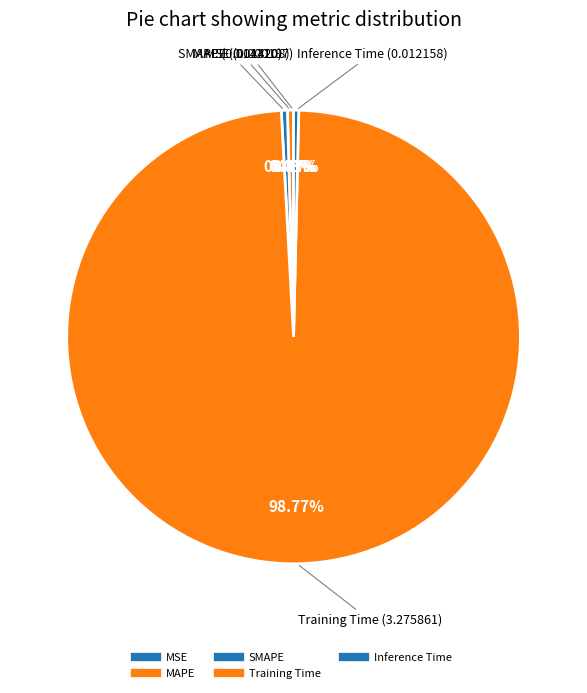

Is MAPE the majority of the pie?

No